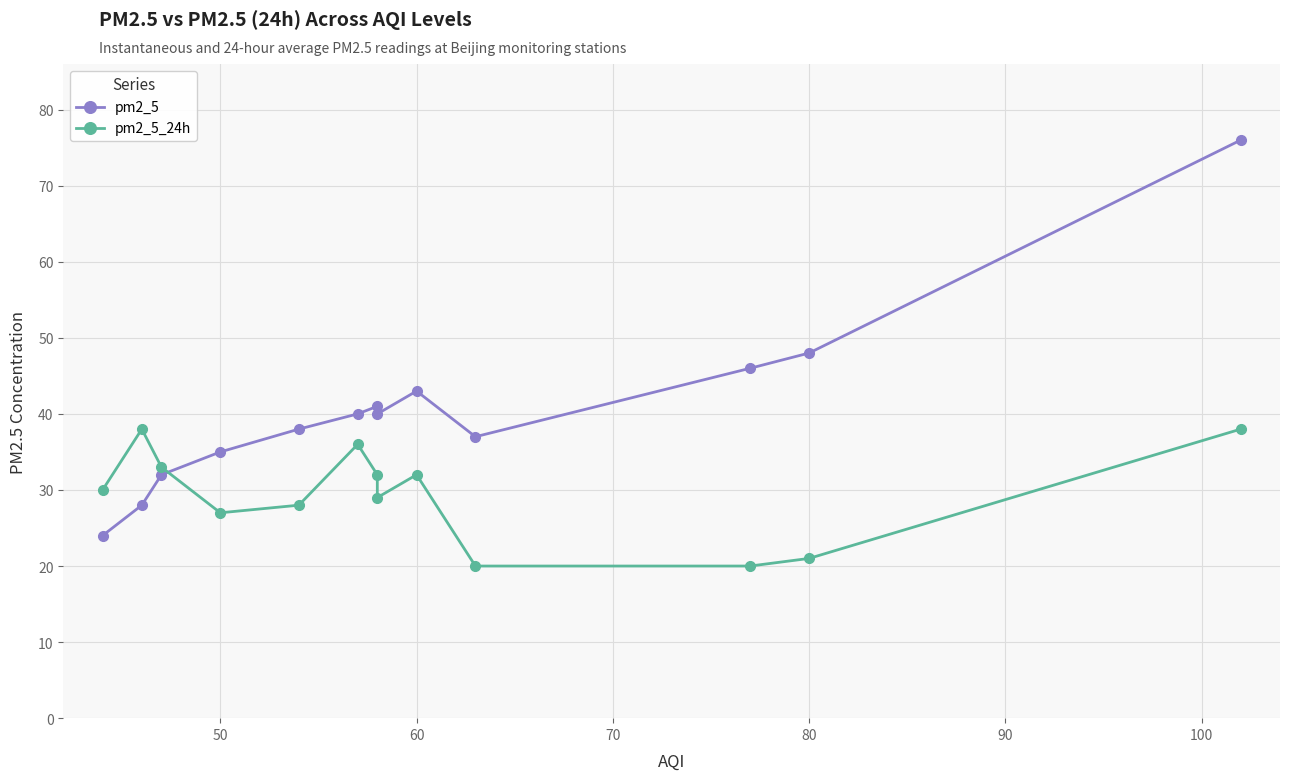

What is the sum of all pm2_5_24h values?

384